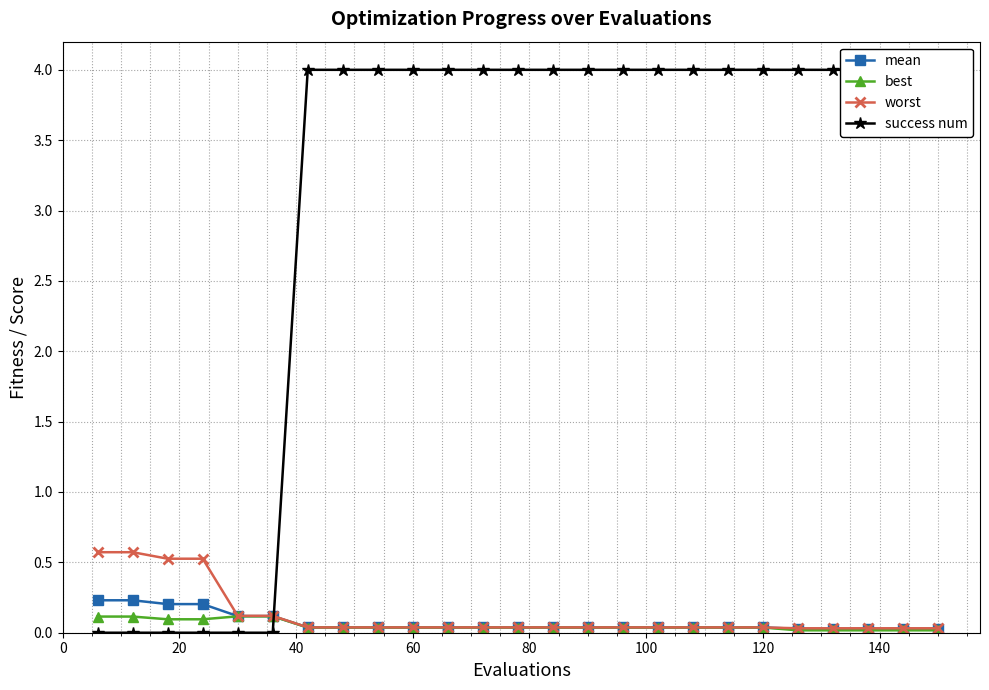

What are all the series names shown in the legend?

mean, best, worst, success num